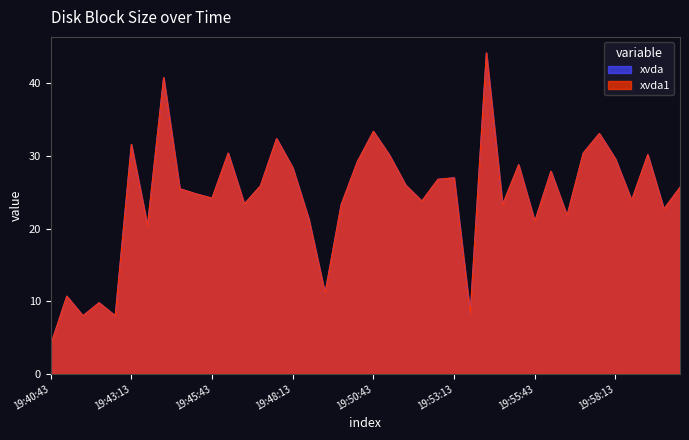

Reading left to right, what are all the values shown in this chart?

xvda: 4.0	10.7	8.0	9.8	8.0	31.6	20.4	40.8	25.5	24.8	24.2	30.4	23.4	25.9	32.4	28.4	21.3	11.1	23.3	29.2	33.4	30.1	26.0	23.8	26.8	27.0	8.3	44.2	23.3	28.8	21.0	27.9	21.8	30.4	33.1	29.6	23.9	30.2	22.7	25.7
xvda1: 4.0	10.7	8.0	9.8	8.0	31.6	20.4	40.8	25.5	24.8	24.2	30.4	23.4	25.9	32.4	28.4	21.3	11.1	23.3	29.2	33.4	30.1	26.0	23.8	26.8	27.0	8.3	44.2	23.3	28.8	21.0	27.9	21.8	30.4	33.1	29.6	23.9	30.2	22.7	25.7